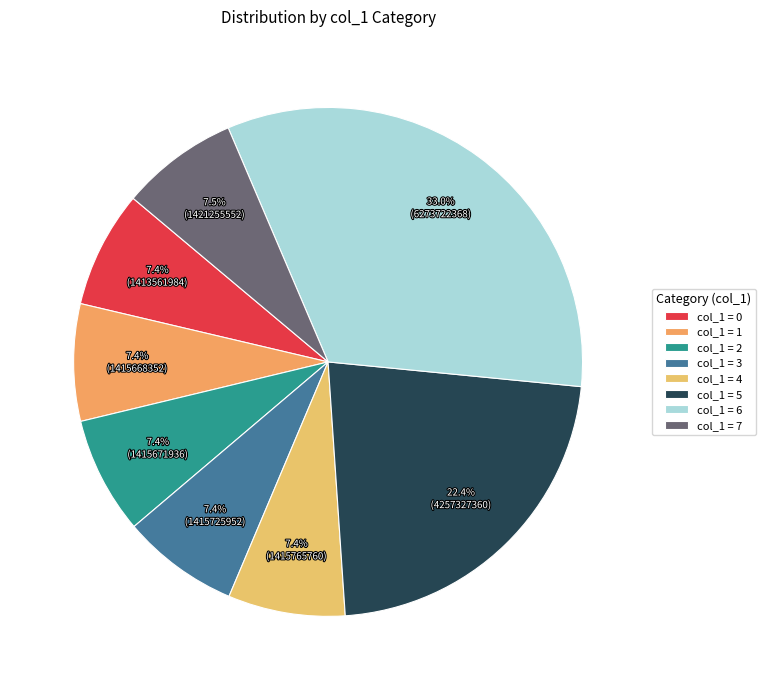

Count the number of slices in the pie.

8